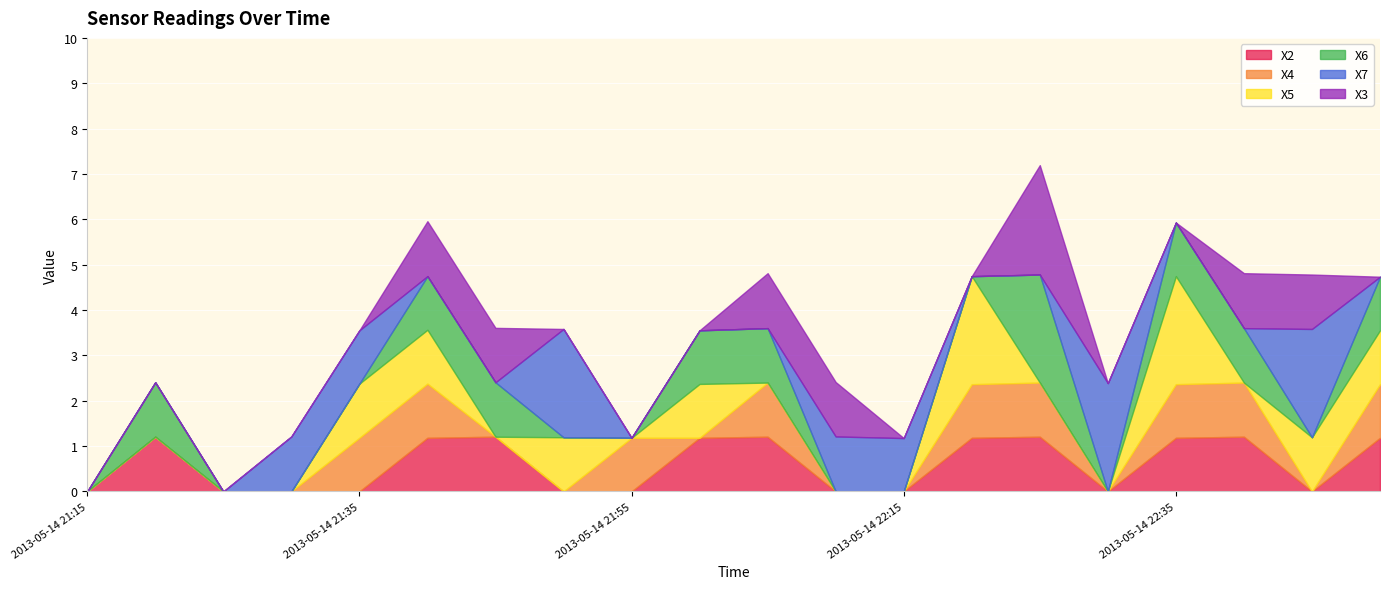

How many intersections are there between X2 and X4?

2